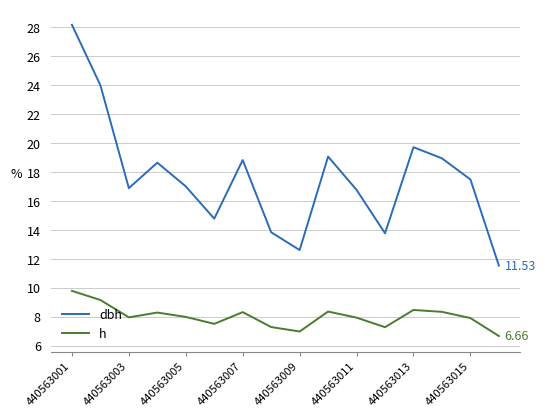

Rank the series by their maximum value, from lowest to highest.

h, dbh